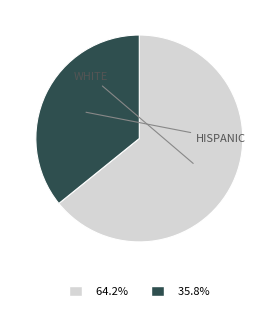

Does any single category account for the majority?

Yes